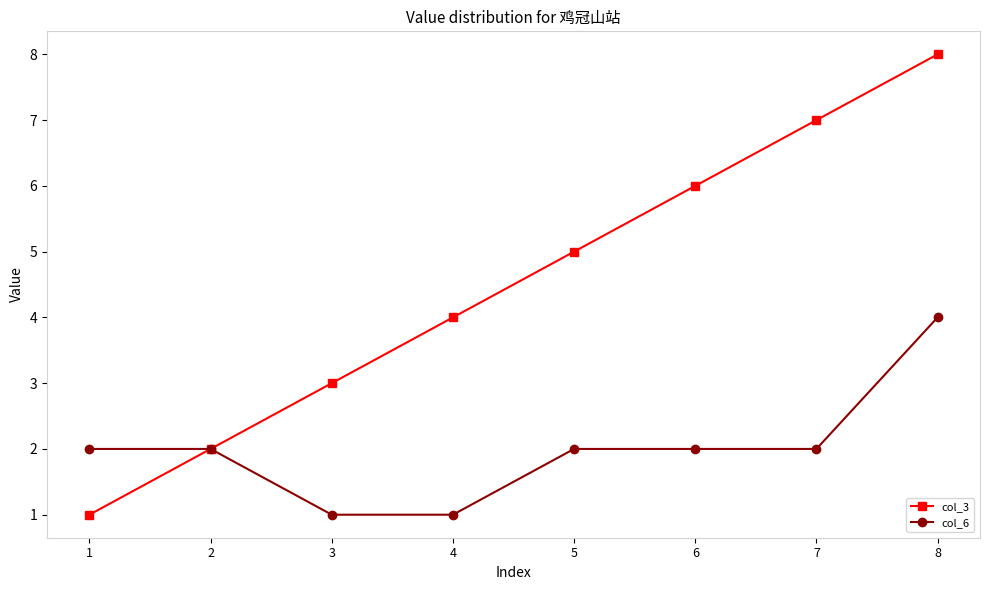

Which series has the largest range (max minus min)?

col_3